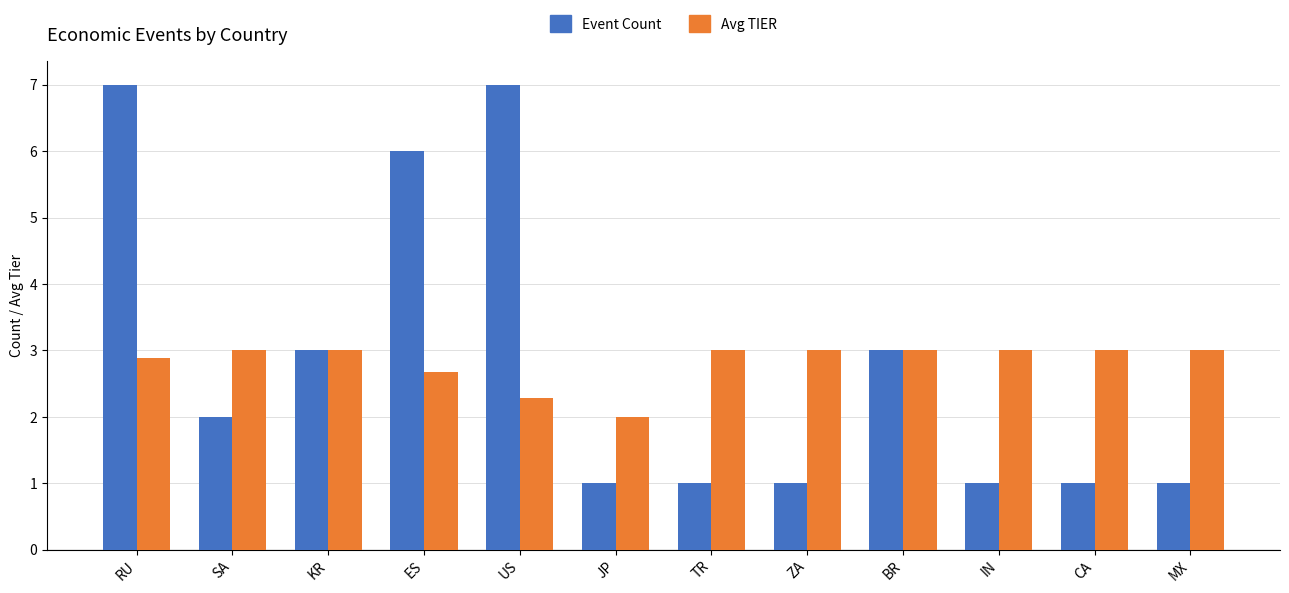

What are all the series names shown in the legend?

Event Count, Avg TIER